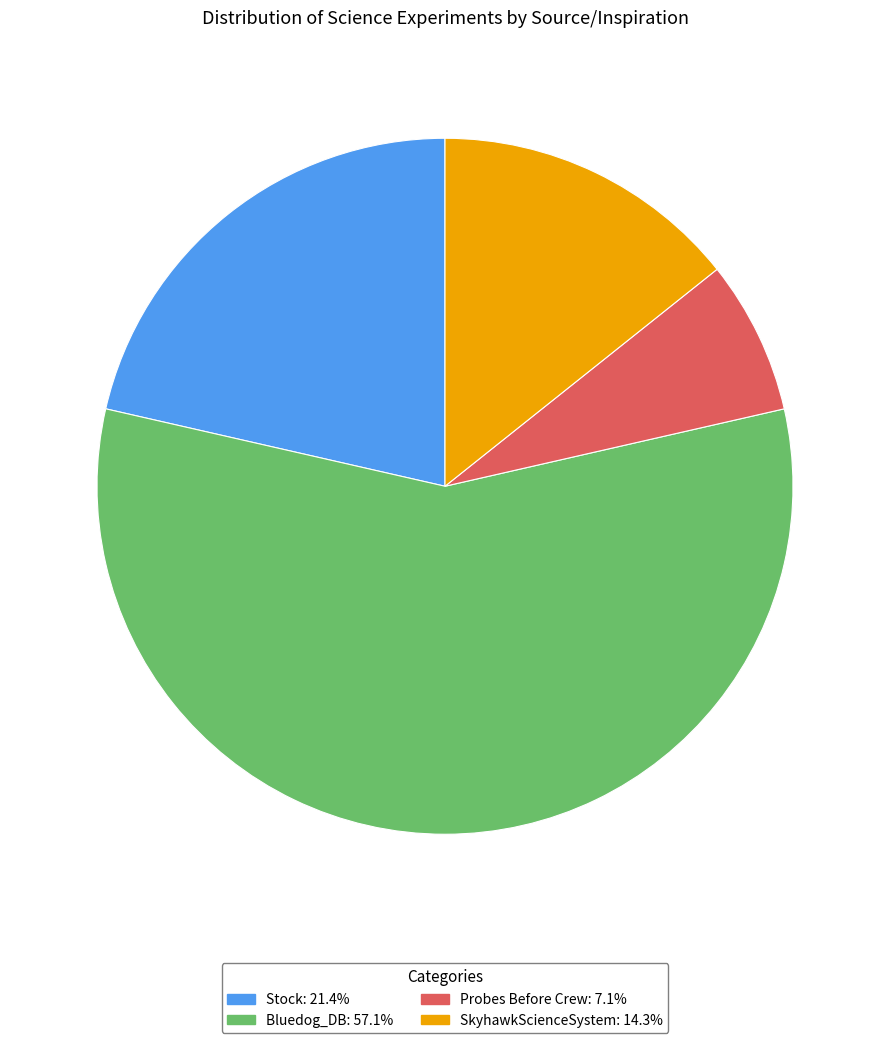

Which has a higher value, SkyhawkScienceSystem or Probes Before Crew?

SkyhawkScienceSystem